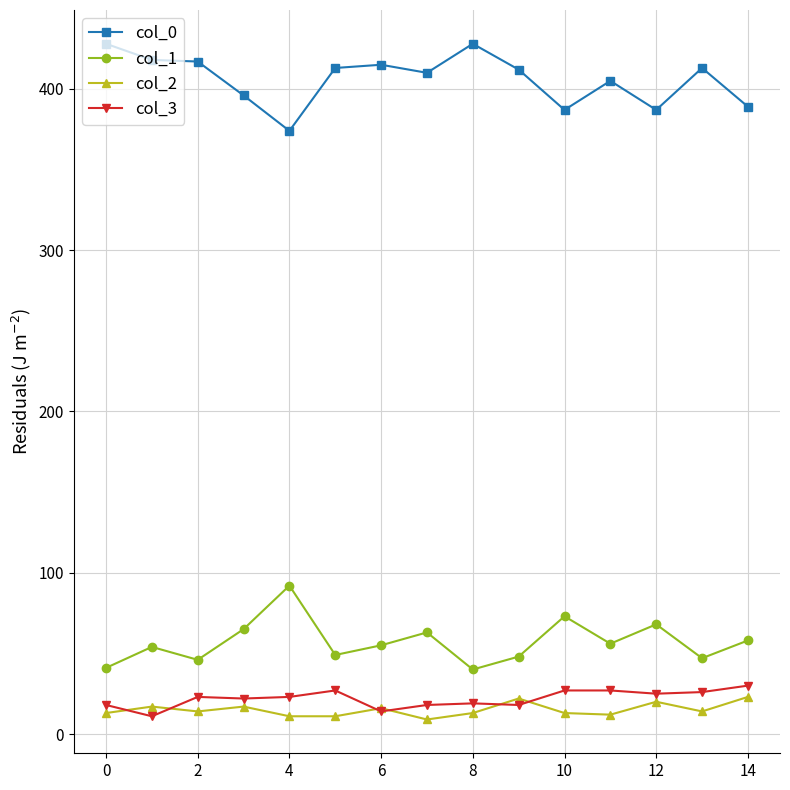

How many lines are shown in the chart?

4